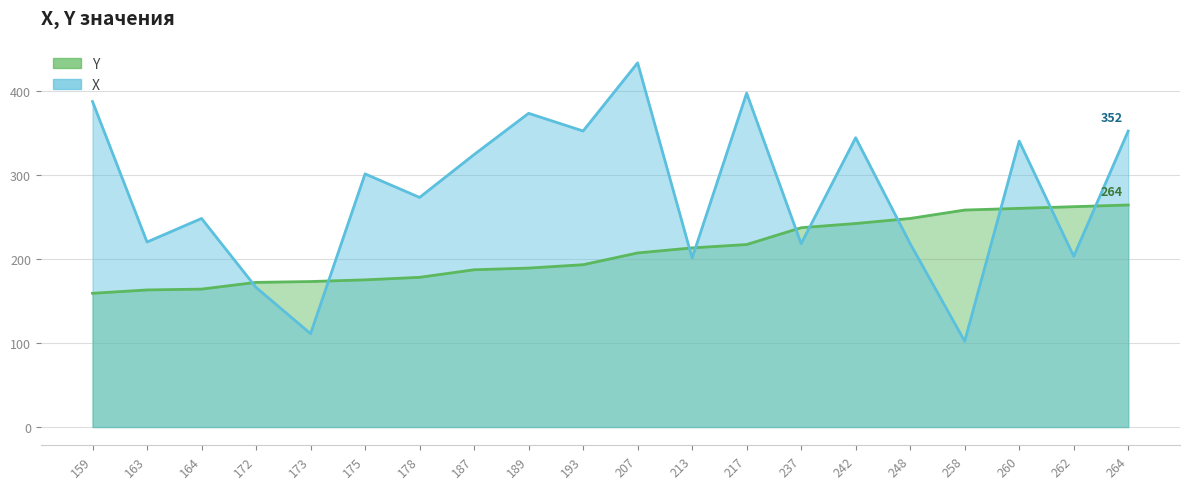

Which has a higher value, 217 or 159?

217